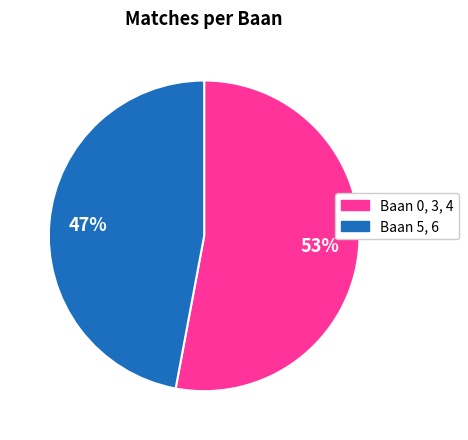

To the nearest percent, what is the average slice percentage?

50%